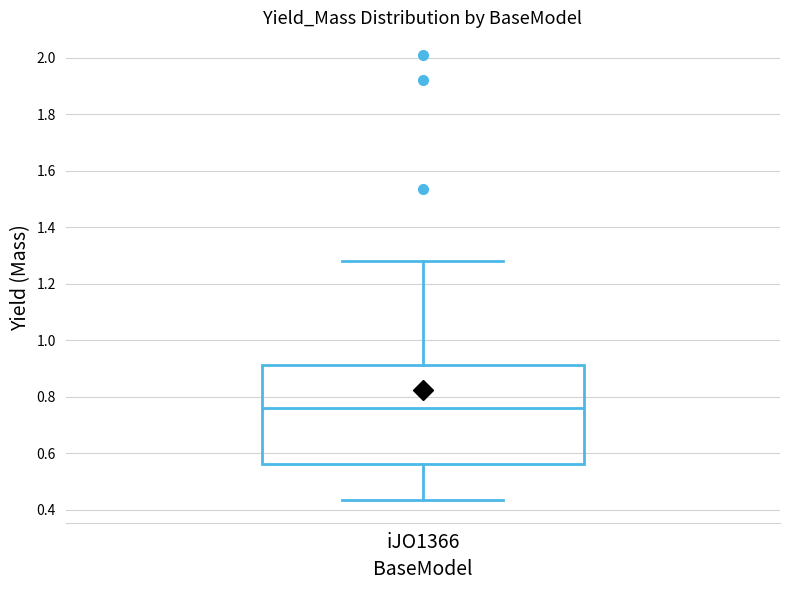

Transcribe this box plot: give where the median line is, the range the box spans, and where the two whiskers end, as read against the y-axis. The values are not printed on the chart, so give them approximately, as read against the axis.

median 0.76, box 0.56 to 0.92, whiskers 0.44 to 1.28